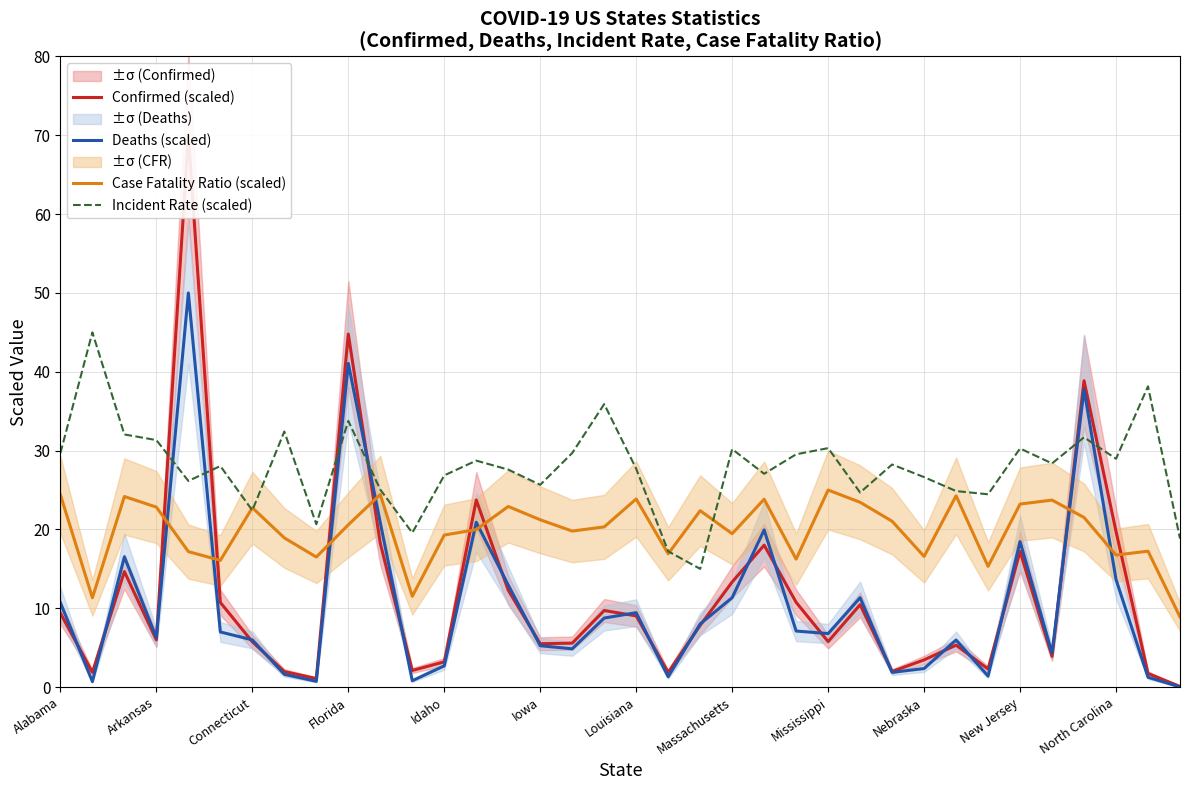

How many data points does each series have?

36